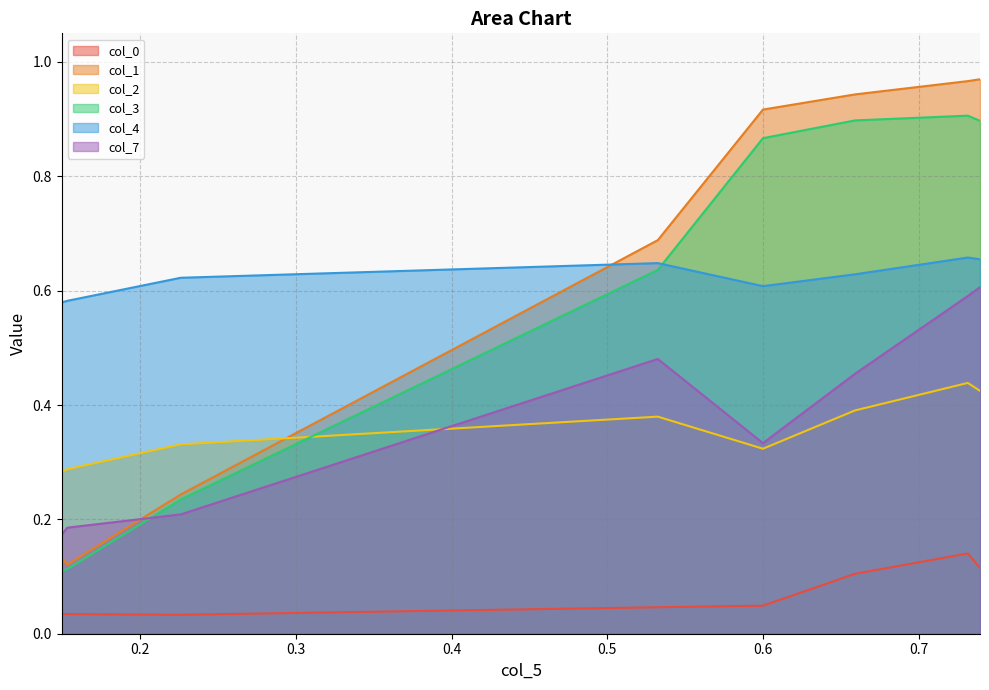

Is it true that col_1 equals 0.1 at 0.1496063?

True